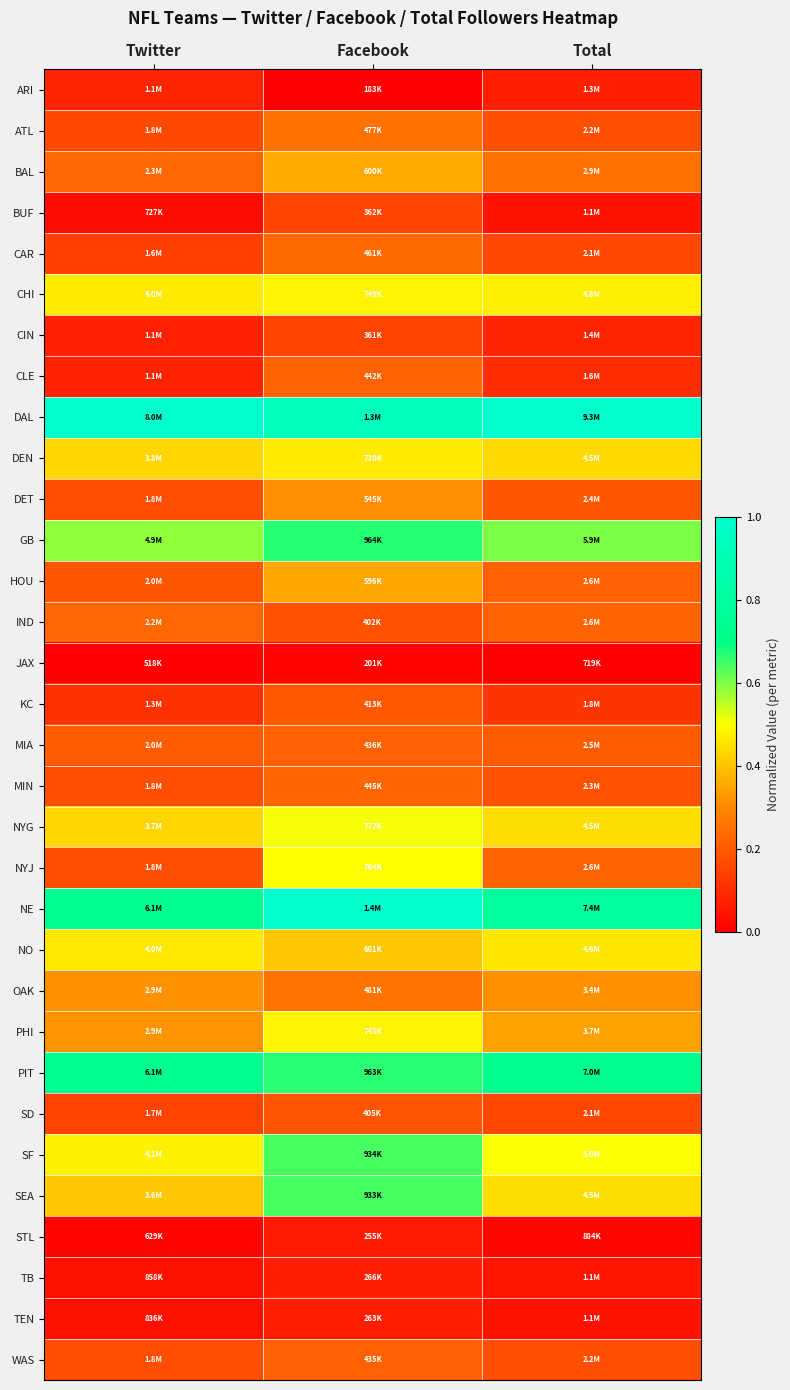

Reading left to right, extract all data points from this chart.

ARI: Twitter=0.1	Facebook=0.0	Total=0.1
ATL: Twitter=0.2	Facebook=0.3	Total=0.2
BAL: Twitter=0.2	Facebook=0.4	Total=0.3
BUF: Twitter=0.0	Facebook=0.2	Total=0.0
CAR: Twitter=0.1	Facebook=0.2	Total=0.2
CHI: Twitter=0.5	Facebook=0.5	Total=0.5
CIN: Twitter=0.1	Facebook=0.2	Total=0.1
CLE: Twitter=0.1	Facebook=0.2	Total=0.1
DAL: Twitter=1.0	Facebook=0.9	Total=1.0
DEN: Twitter=0.4	Facebook=0.5	Total=0.4
DET: Twitter=0.2	Facebook=0.3	Total=0.2
GB: Twitter=0.6	Facebook=0.7	Total=0.6
HOU: Twitter=0.2	Facebook=0.4	Total=0.2
IND: Twitter=0.2	Facebook=0.2	Total=0.2
JAX: Twitter=0.0	Facebook=0.0	Total=0.0
KC: Twitter=0.1	Facebook=0.2	Total=0.1
MIA: Twitter=0.2	Facebook=0.2	Total=0.2
MIN: Twitter=0.2	Facebook=0.2	Total=0.2
NYG: Twitter=0.4	Facebook=0.5	Total=0.4
NYJ: Twitter=0.2	Facebook=0.5	Total=0.2
NE: Twitter=0.7	Facebook=1.0	Total=0.8
NO: Twitter=0.5	Facebook=0.4	Total=0.5
OAK: Twitter=0.3	Facebook=0.3	Total=0.3
PHI: Twitter=0.3	Facebook=0.5	Total=0.3
PIT: Twitter=0.7	Facebook=0.7	Total=0.7
SD: Twitter=0.2	Facebook=0.2	Total=0.2
SF: Twitter=0.5	Facebook=0.6	Total=0.5
SEA: Twitter=0.4	Facebook=0.6	Total=0.4
STL: Twitter=0.0	Facebook=0.1	Total=0.0
TB: Twitter=0.0	Facebook=0.1	Total=0.0
TEN: Twitter=0.0	Facebook=0.1	Total=0.0
WAS: Twitter=0.2	Facebook=0.2	Total=0.2